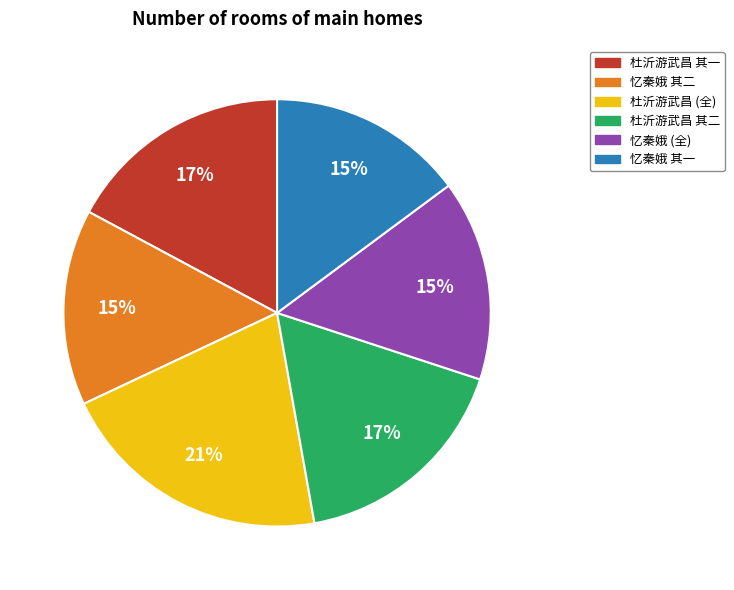

To the nearest percent, what is the difference between the largest and smallest slice percentages?

6%